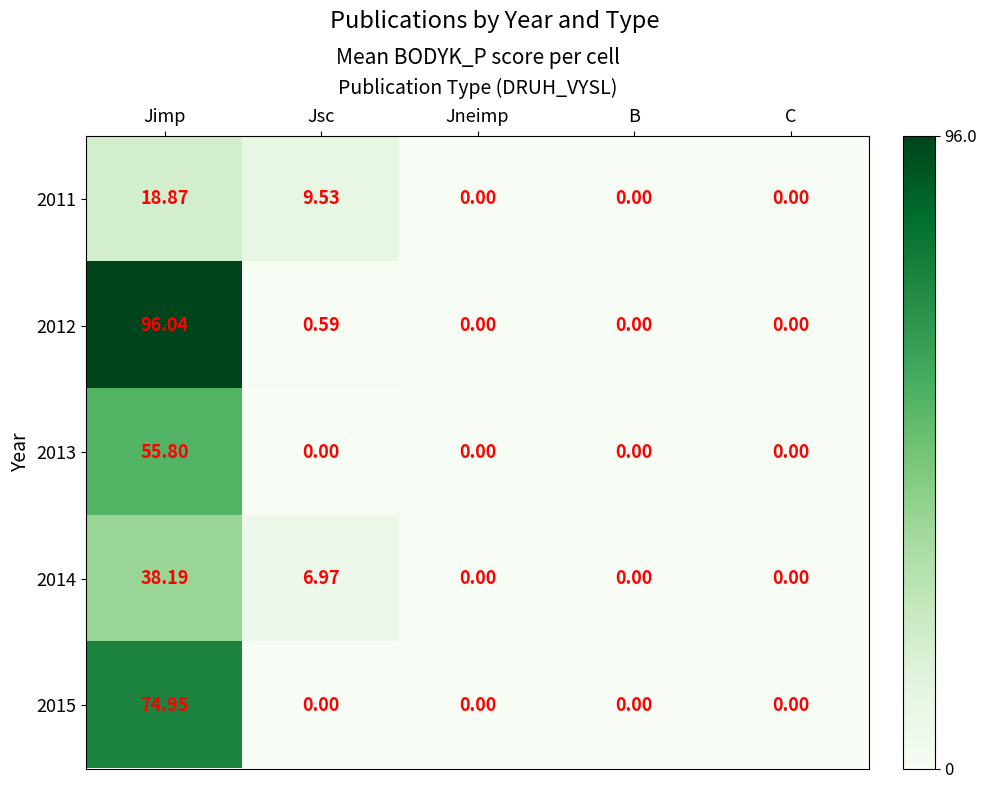

At which category is the sum across all series the highest?

Jimp